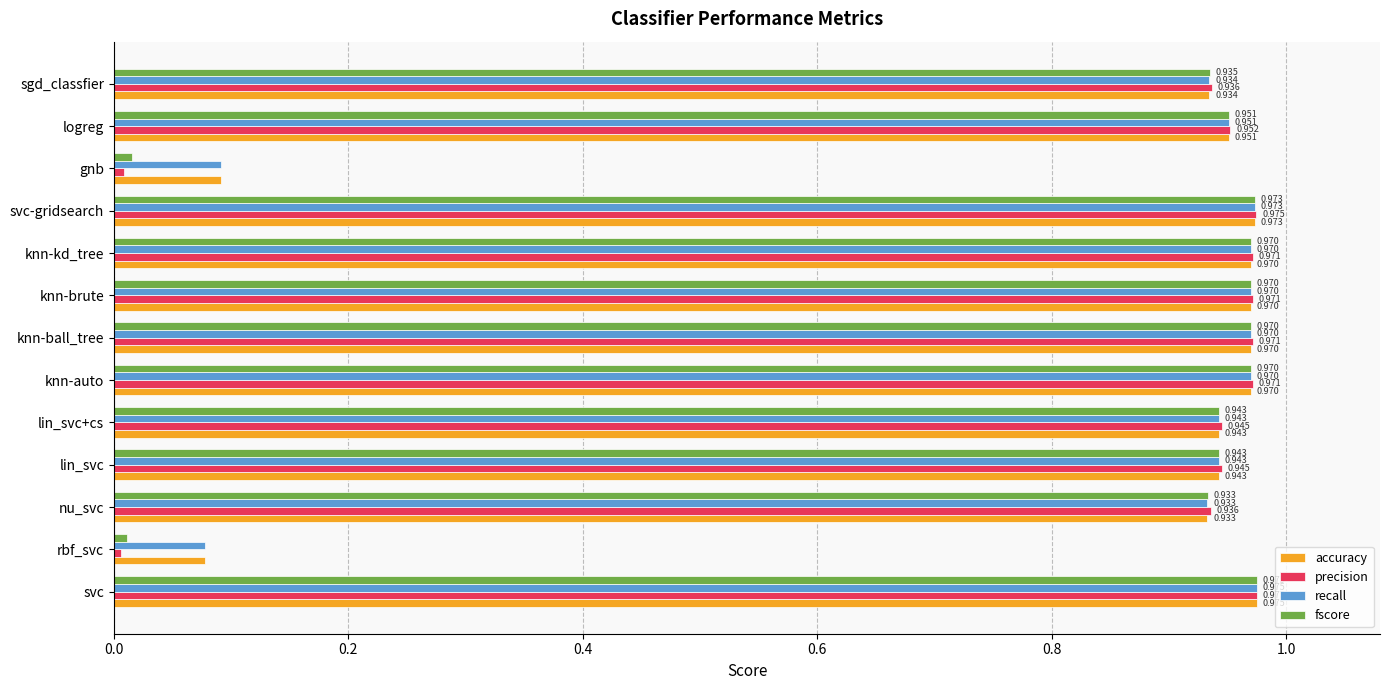

At which category does the chart reach its peak across all series?

svc